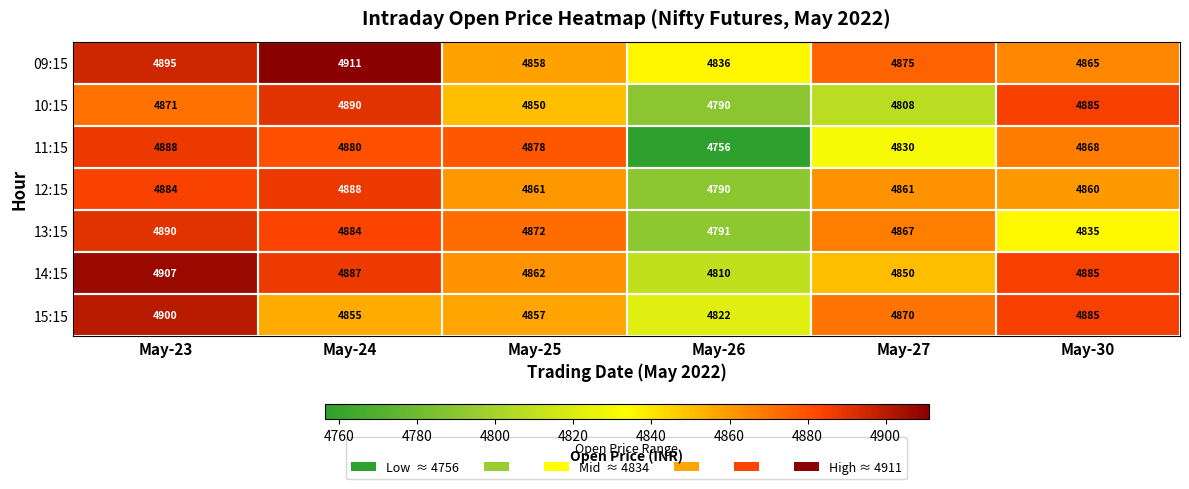

The value of 09:15 at May-25 is 2239. True or false?

False